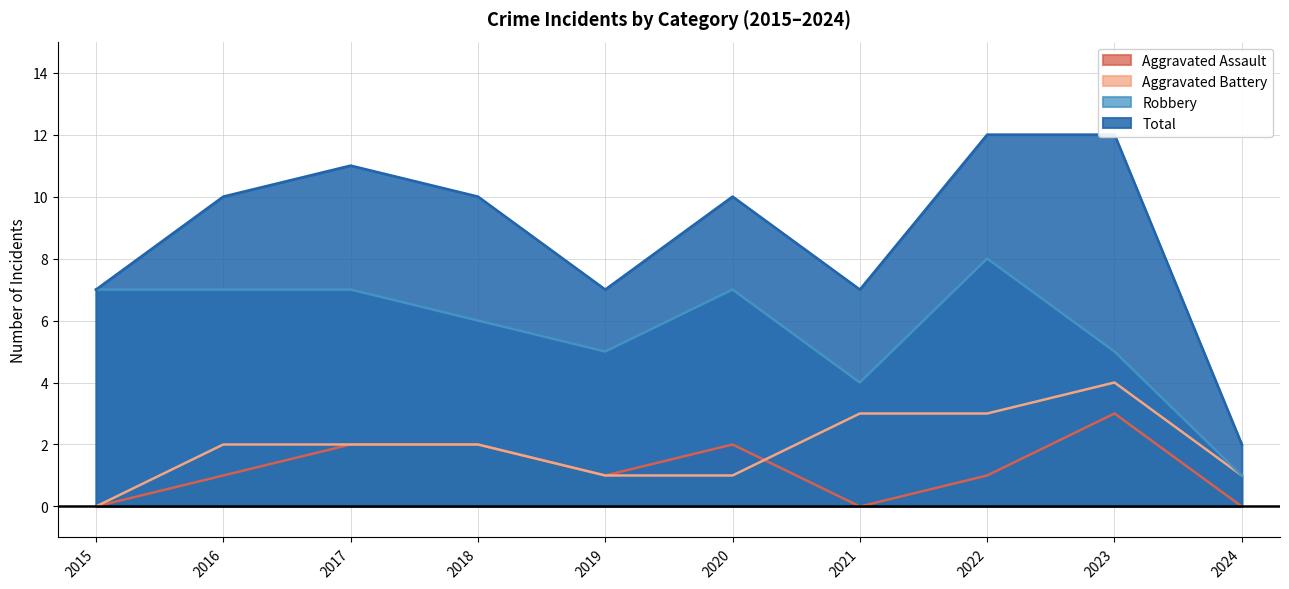

The Aggravated Battery series shows 1 at 2024. True or false?

True